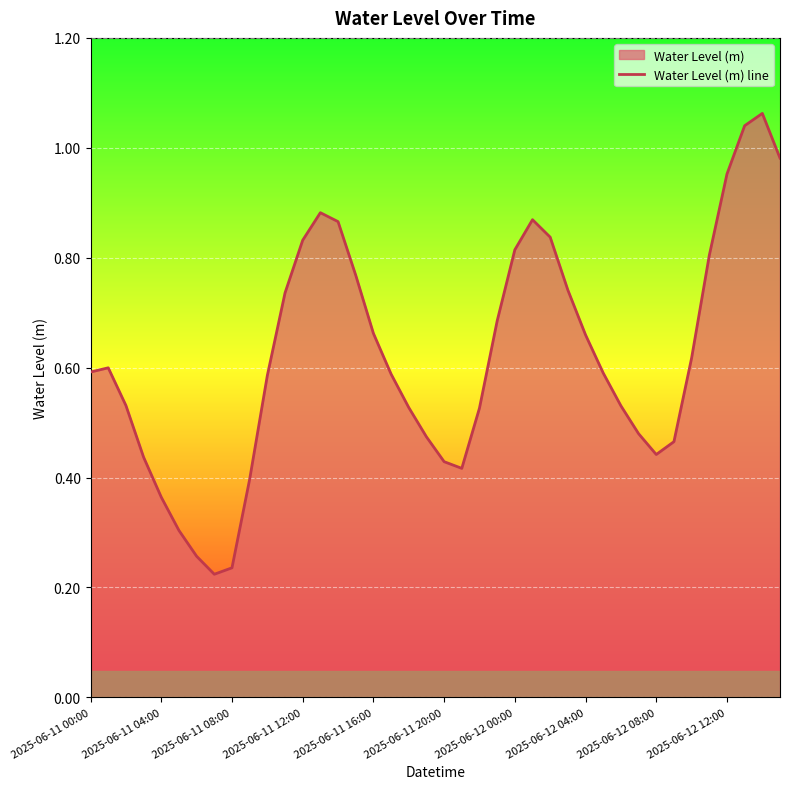

The chart shows a value of 1.0 at 2025-06-11 00:00. True or false?

False